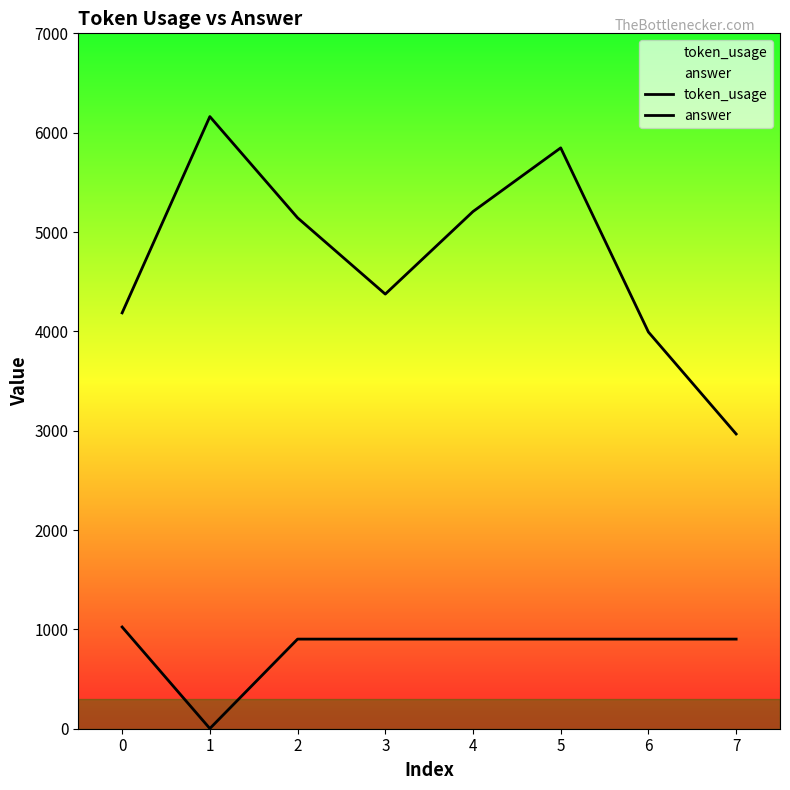

The value of token_usage at 7 is 1781. True or false?

False